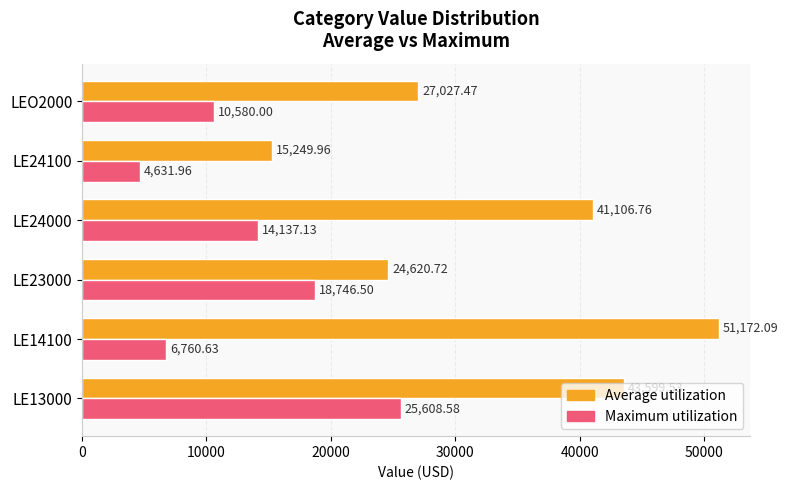

How many categories are shown in the chart?

6